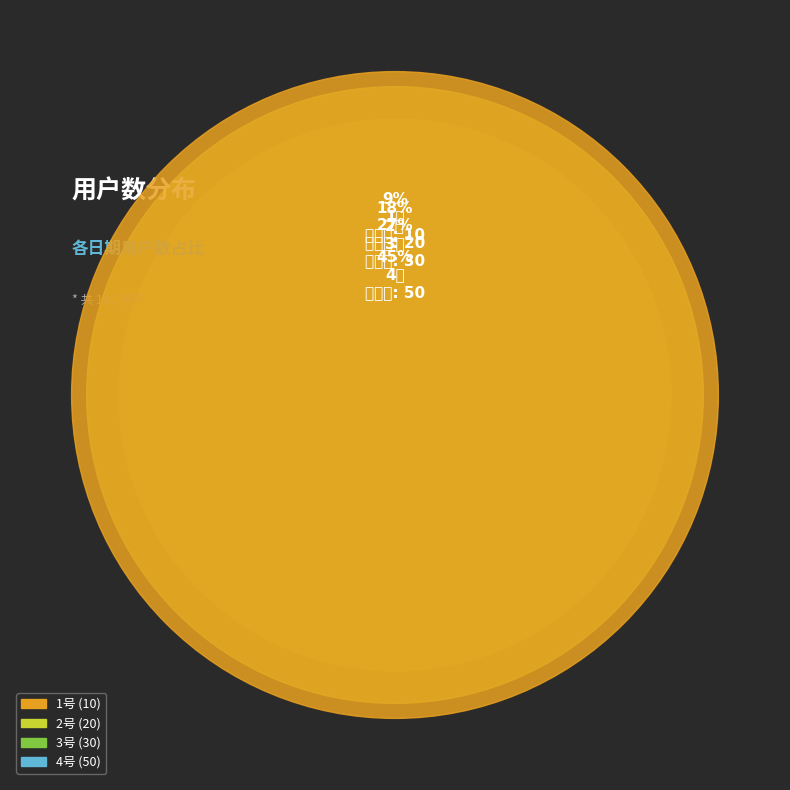

What portion of the pie excludes 1号?

90.9%